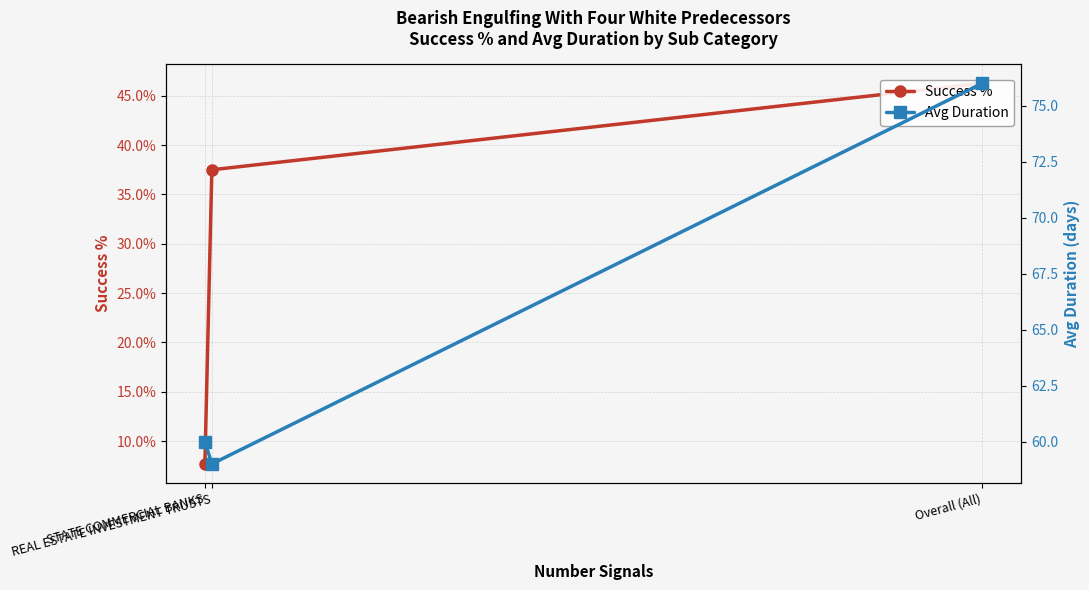

Which has a higher value, REAL ESTATE INVESTMENT TRUSTS or Overall (All)?

Overall (All)